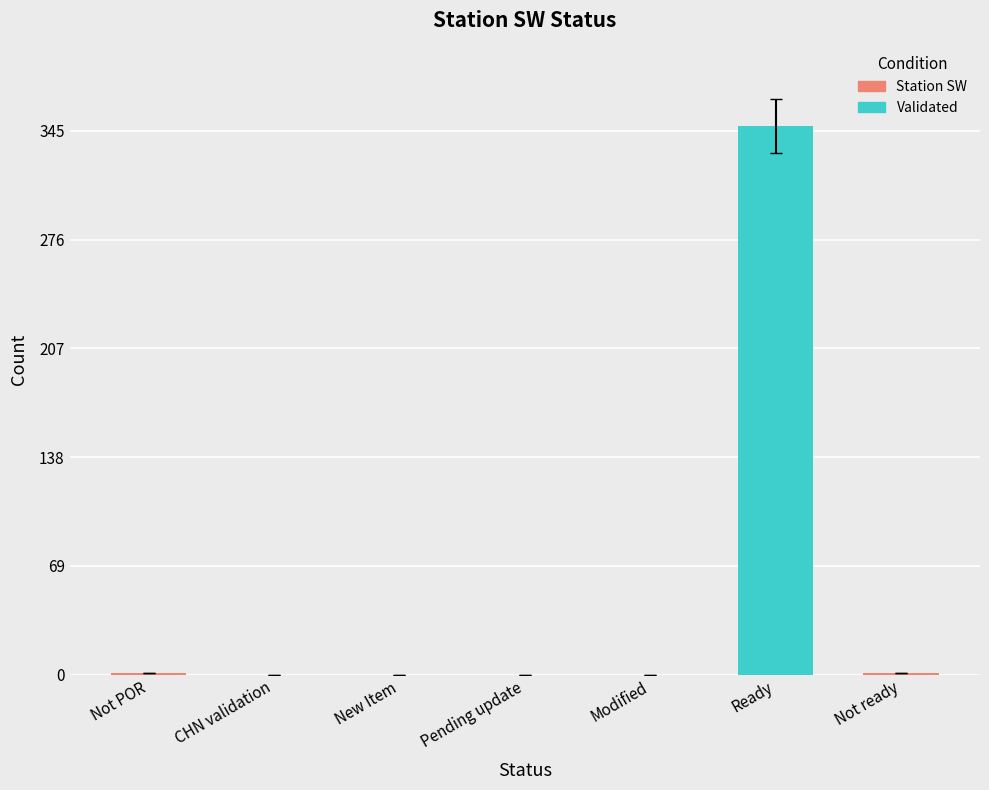

Does the chart contain any negative values?

No